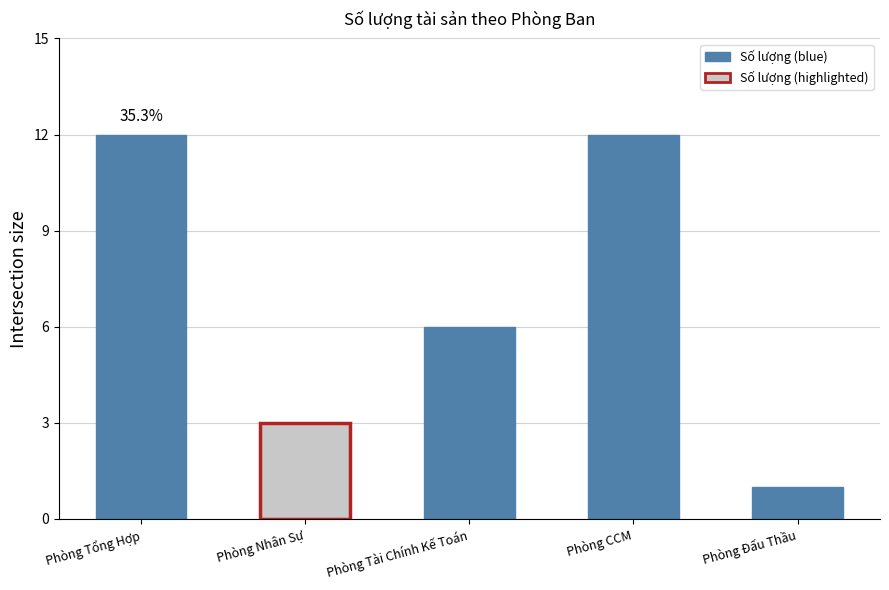

Which has a higher value, Phòng Tổng Hợp or Phòng CCM?

Phòng Tổng Hợp